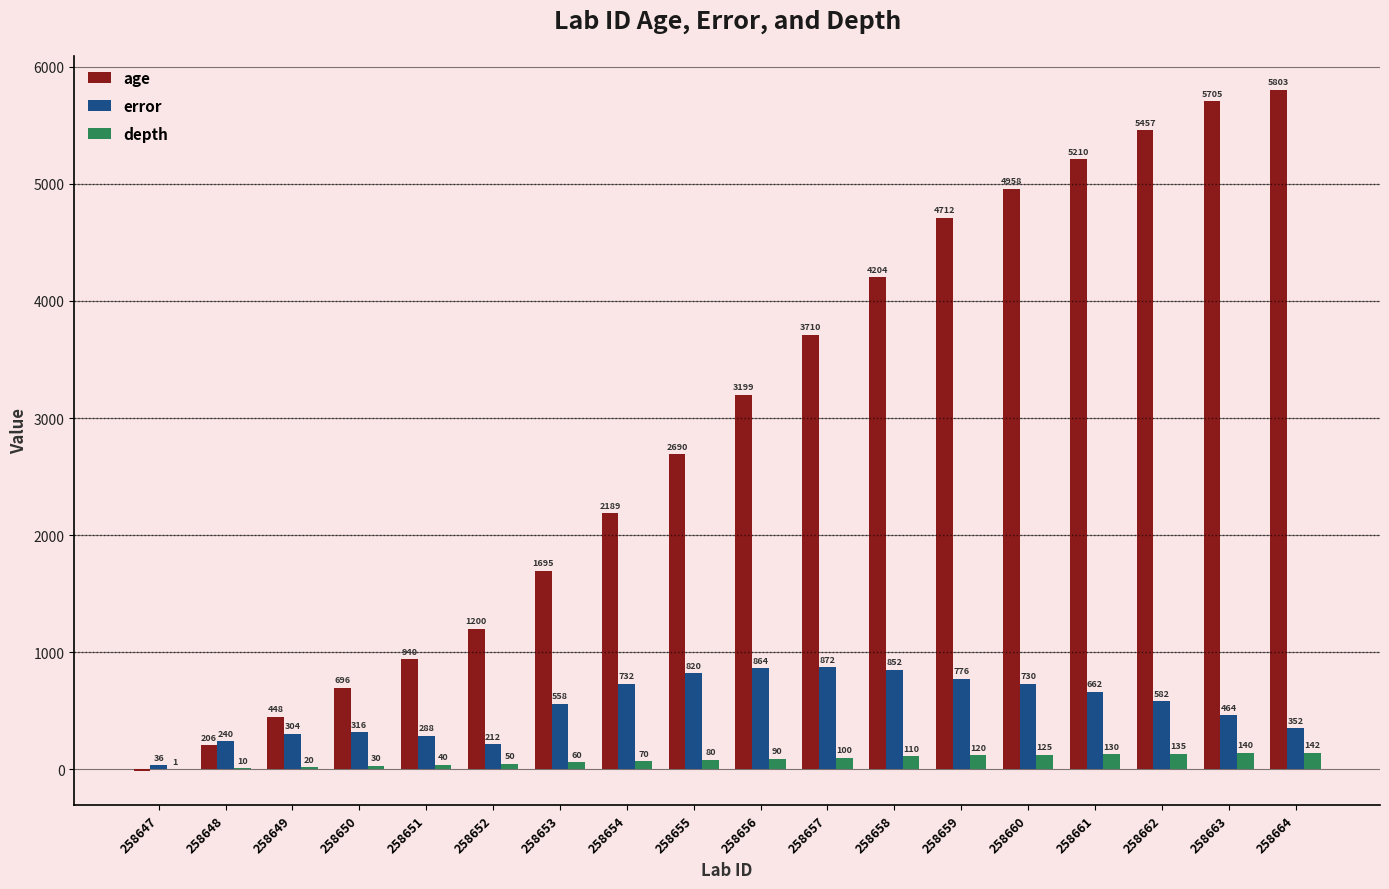

Is it true that depth equals 135.0 at 258662?

True